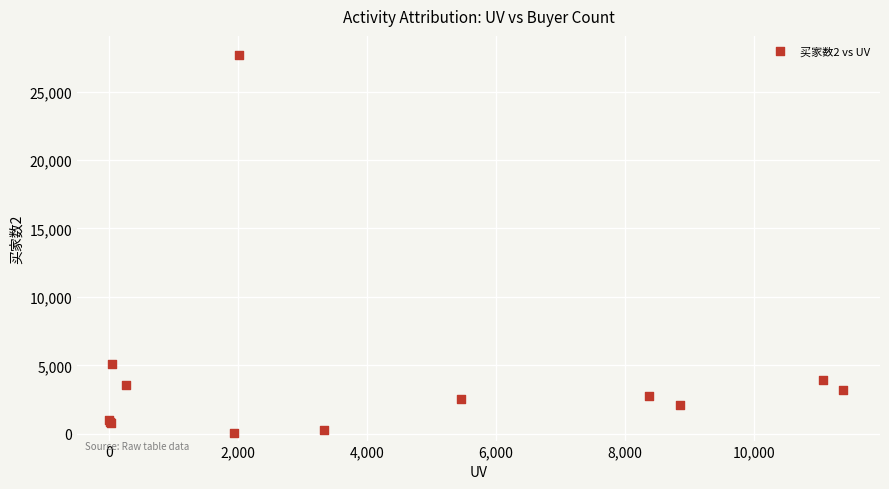

What Y value in the scatter plot is closest to 13874?

5117